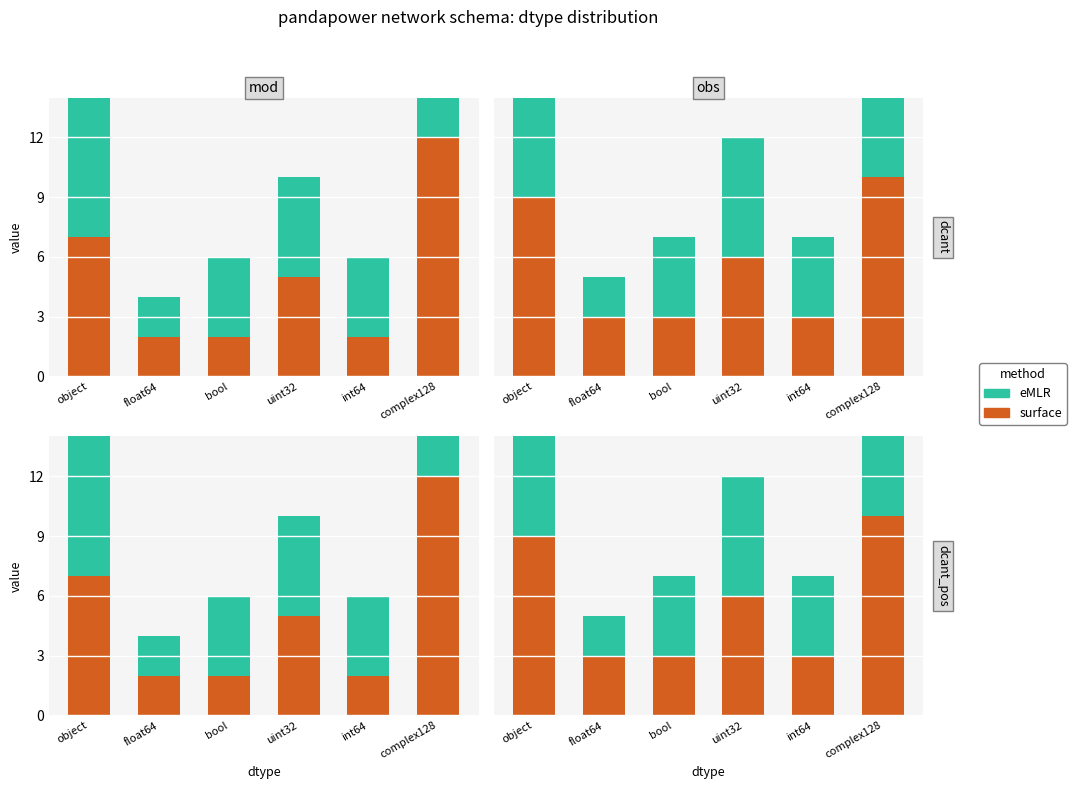

Which series has the largest total across all categories?

eMLR